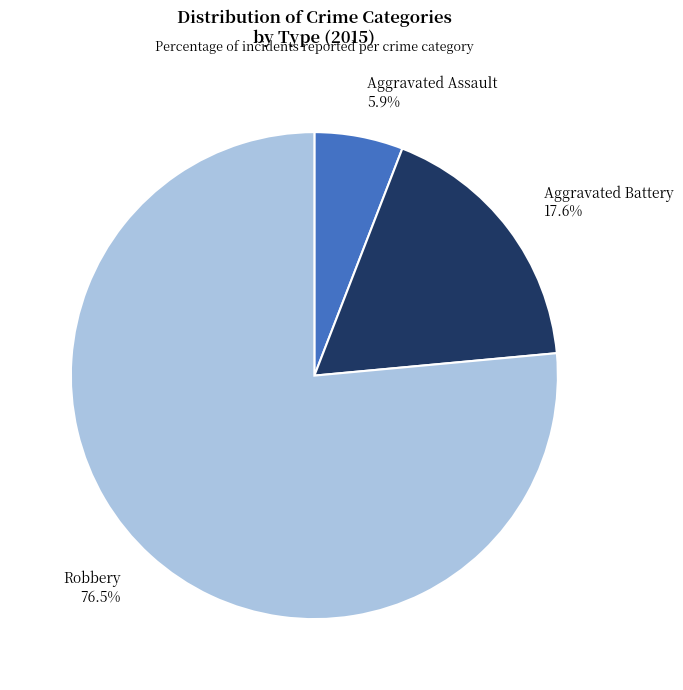

How many slices are in this pie chart?

3